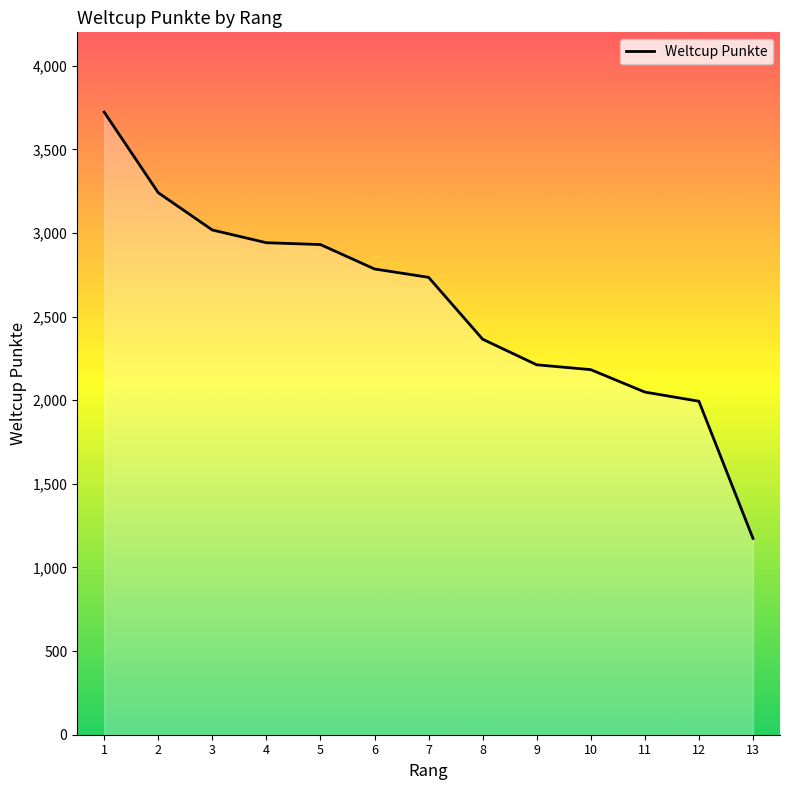

What is the maximum value shown in the chart?

3723